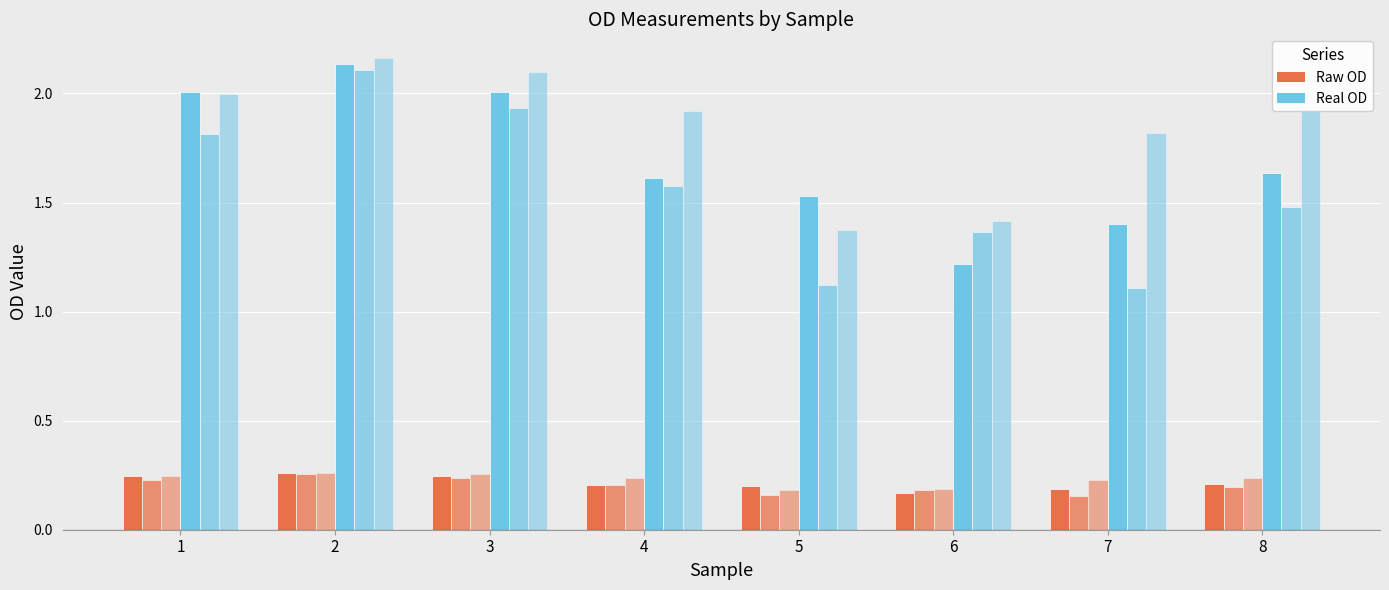

How many bars are there in each group?

6